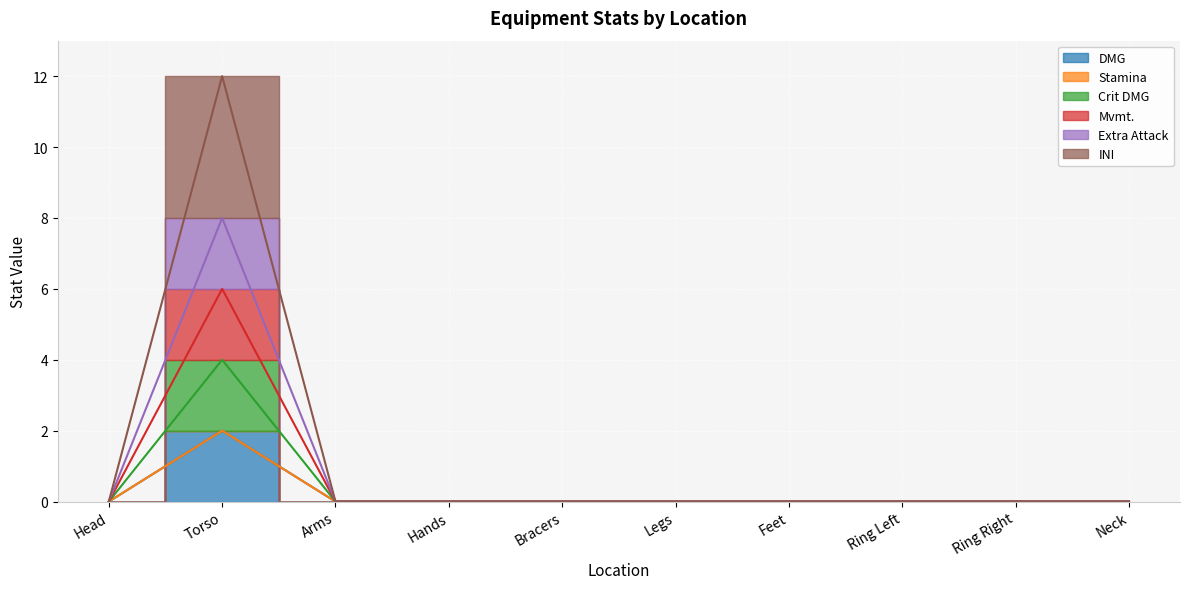

Which series has the largest total across all categories?

INI